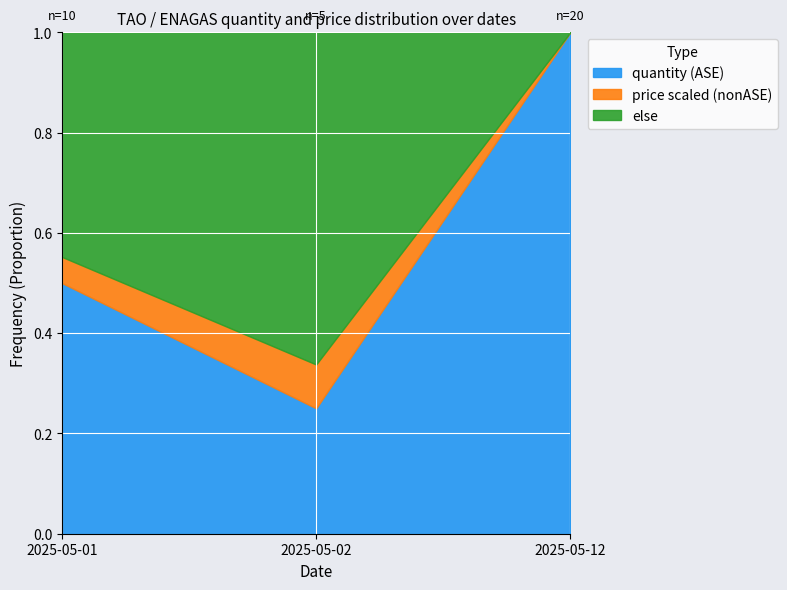

Reading left to right, what are all the values shown in this chart?

2025-05-01=0.5	2025-05-02=0.2	2025-05-12=1.0